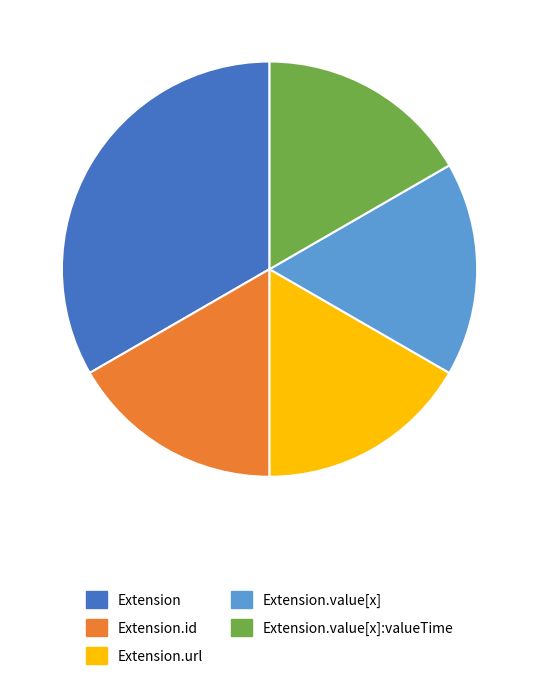

Do Extension.url and Extension.value[x] together represent more than half of the pie?

No